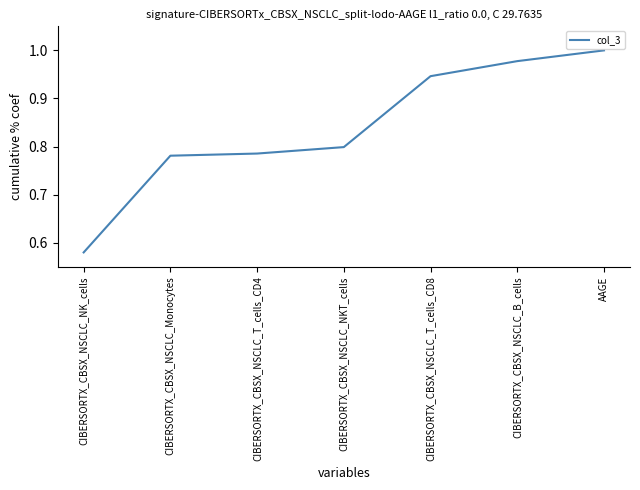

What is the difference between the maximum and minimum values?

0.4